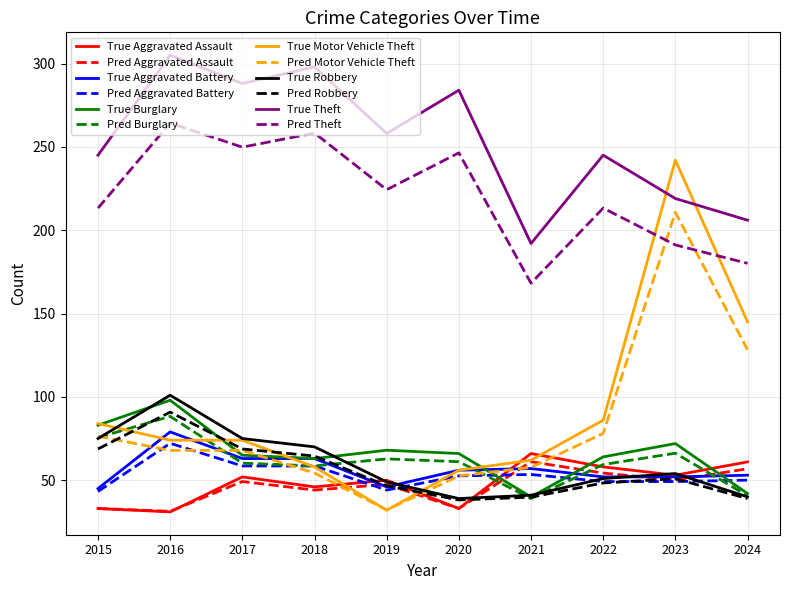

True or false: Pred Burglary and Pred Theft cross at least once.

False